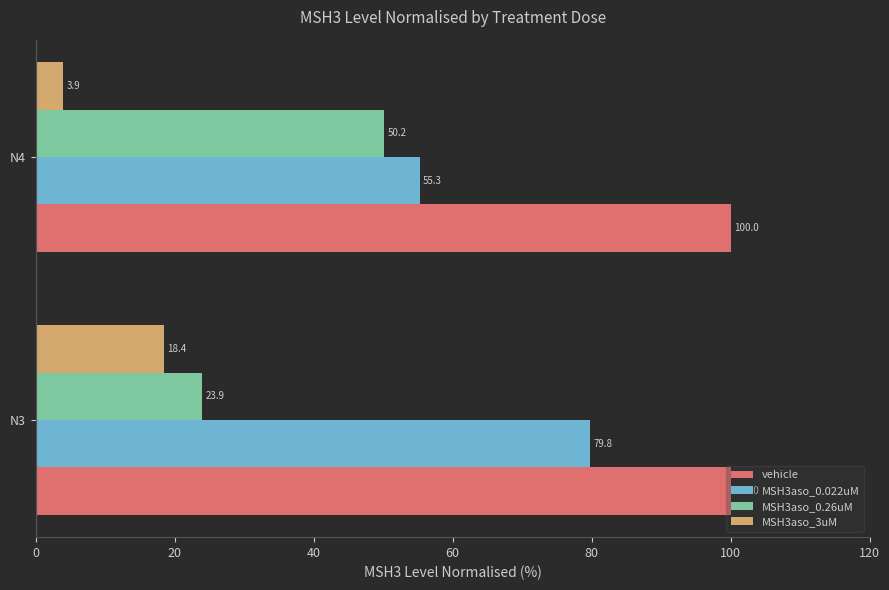

What is the sum of all vehicle values?

200.0